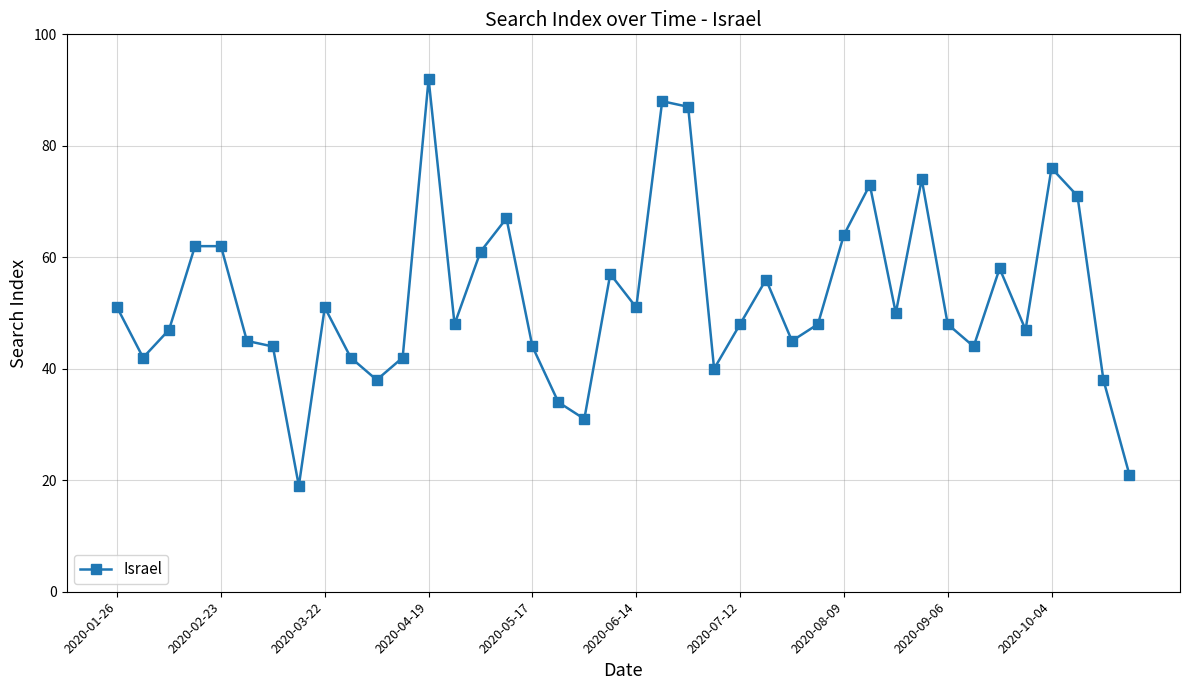

True or false: there are more than 1 points higher than both neighbors.

True